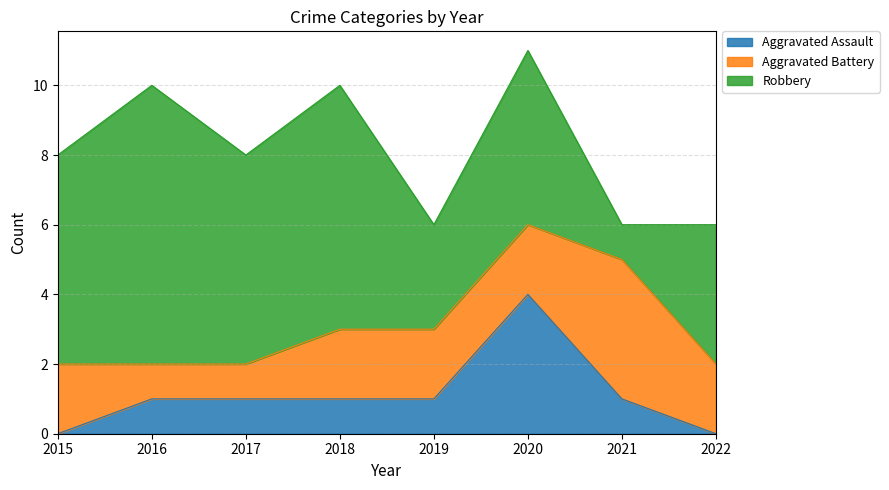

What is the total value across all series at 2022?

6